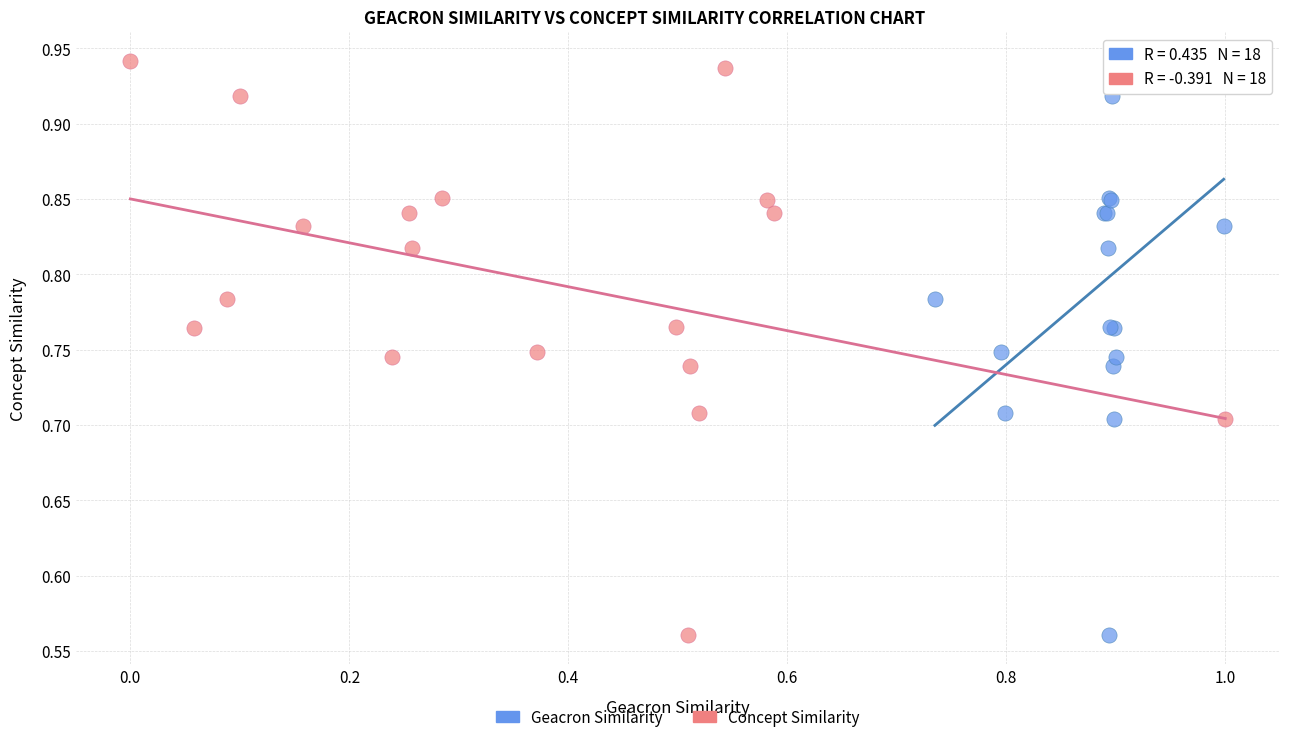

What are all the series names shown in the legend?

Geacron Similarity, Concept Similarity